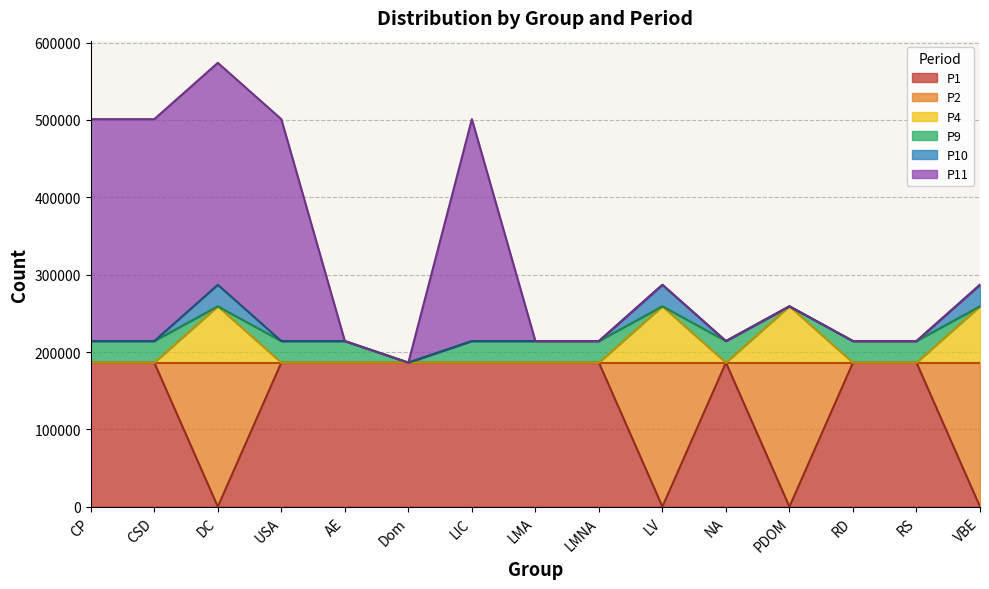

Between which two adjacent categories do P9 and P4 first intersect?

CSD and DC